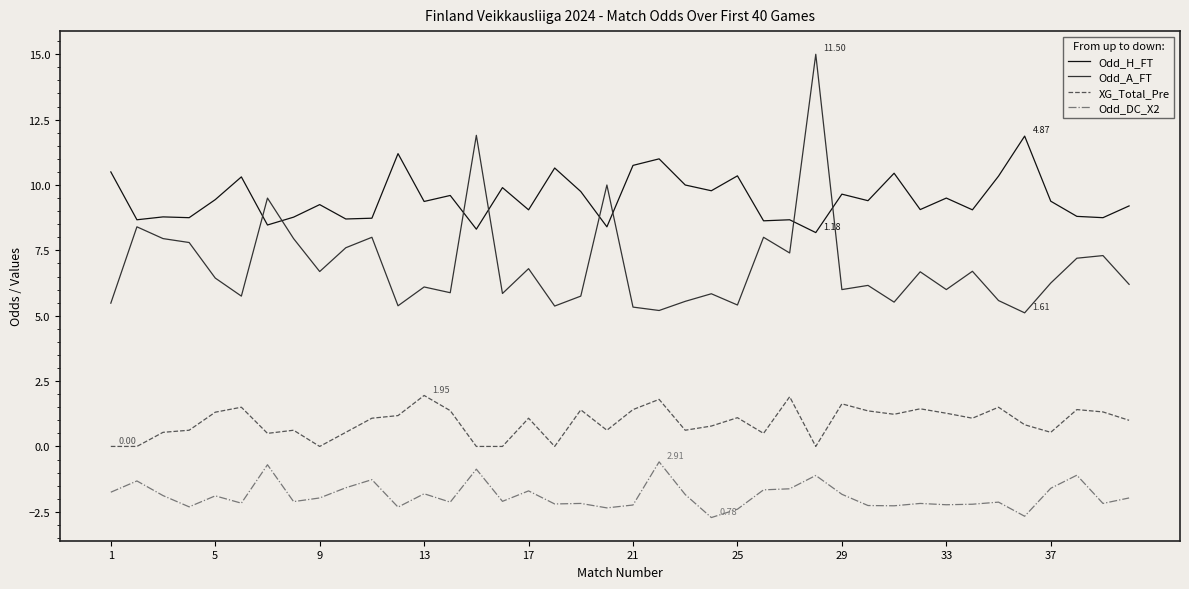

Which series has the largest total across all categories?

Odd_H_FT